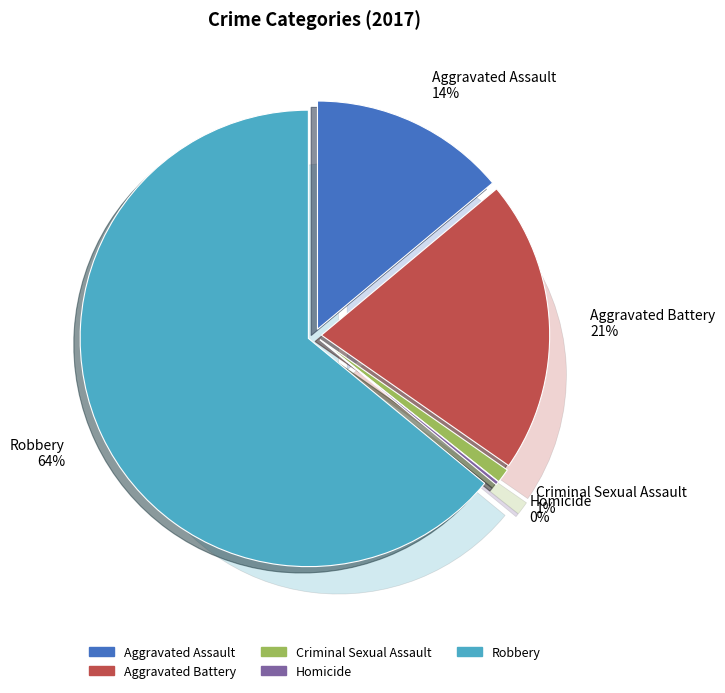

What percentage do Homicide and Aggravated Battery together represent?

21.0%